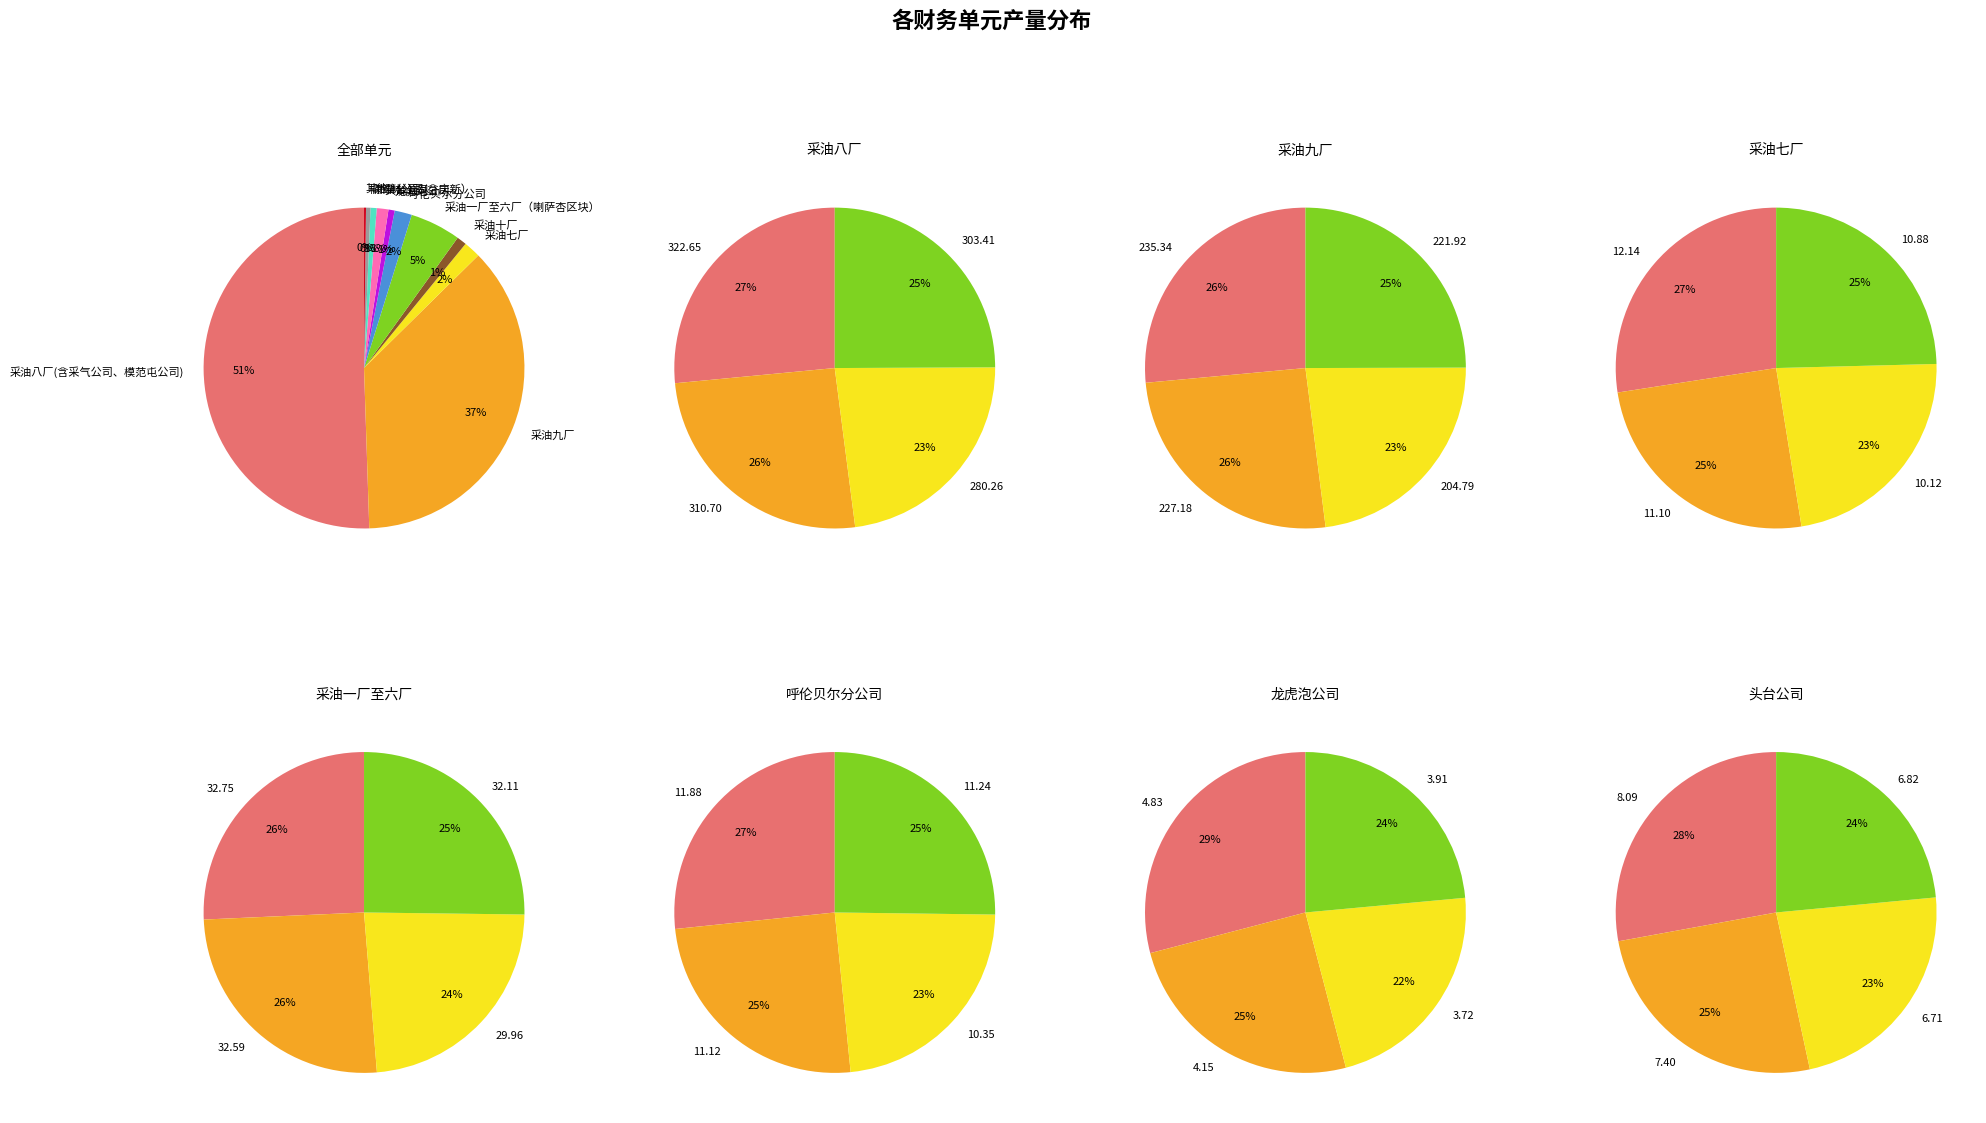

Combined, do 采油七厂 and 采油一厂至六厂（喇萨杏区块） account for over 50%?

No